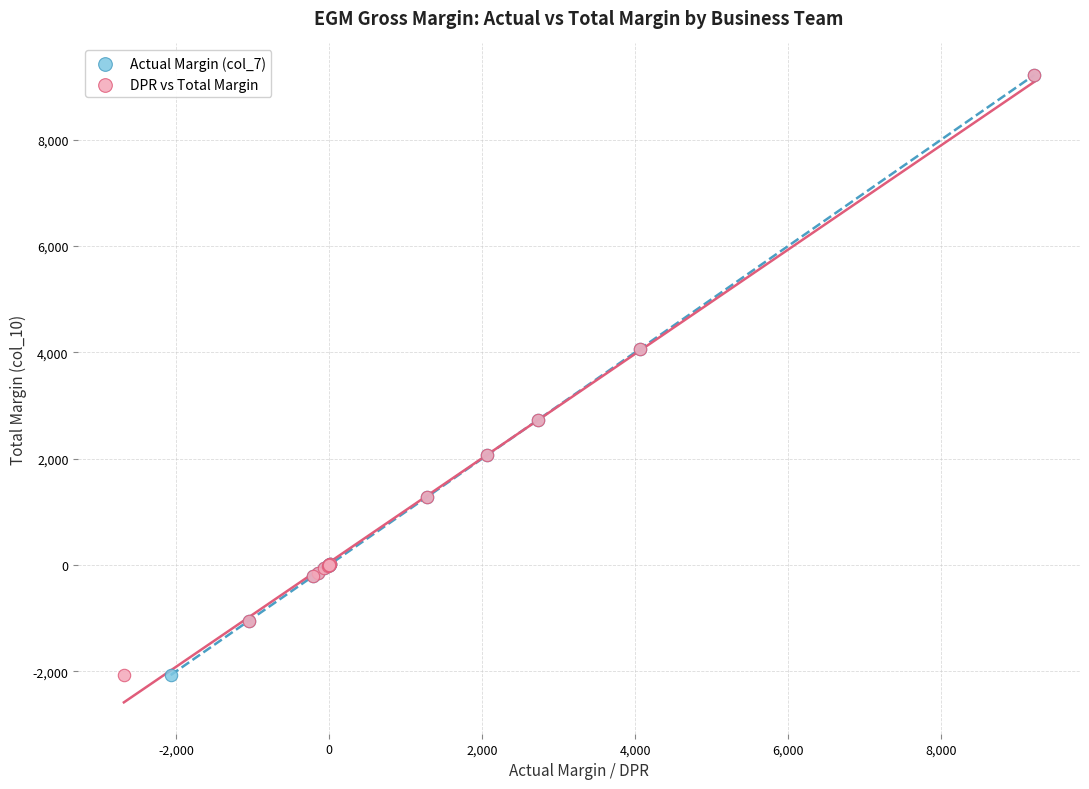

What are all the series names shown in the legend?

Actual Margin (col_7), DPR vs Total Margin